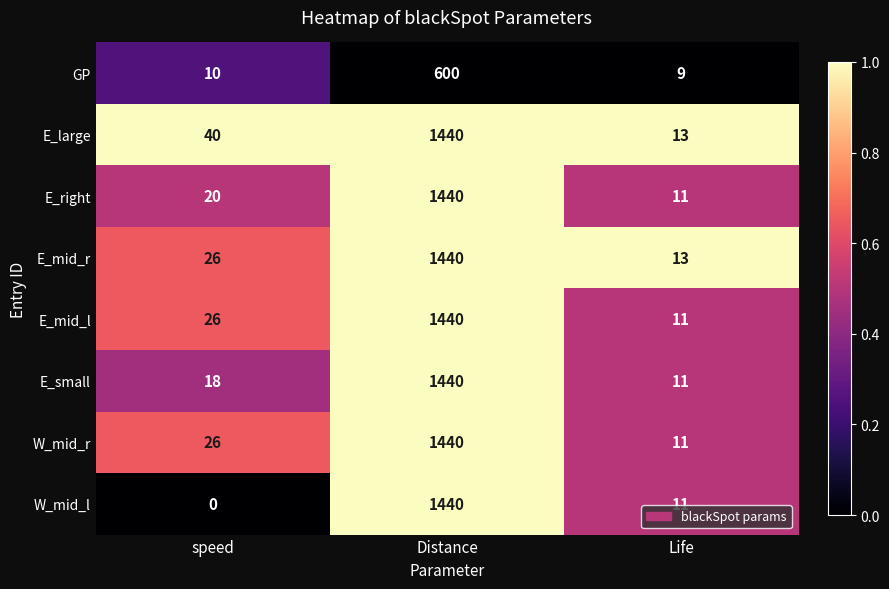

How many distinct data groups are displayed?

8